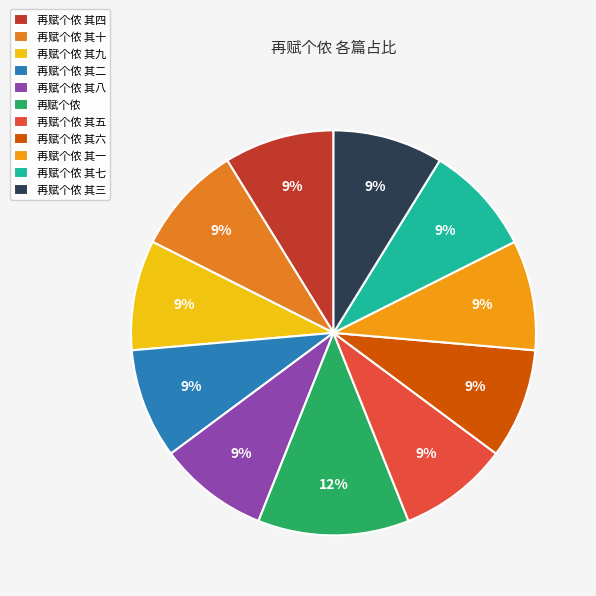

Is it true that 再赋个侬 其三 is 19% of the pie?

False